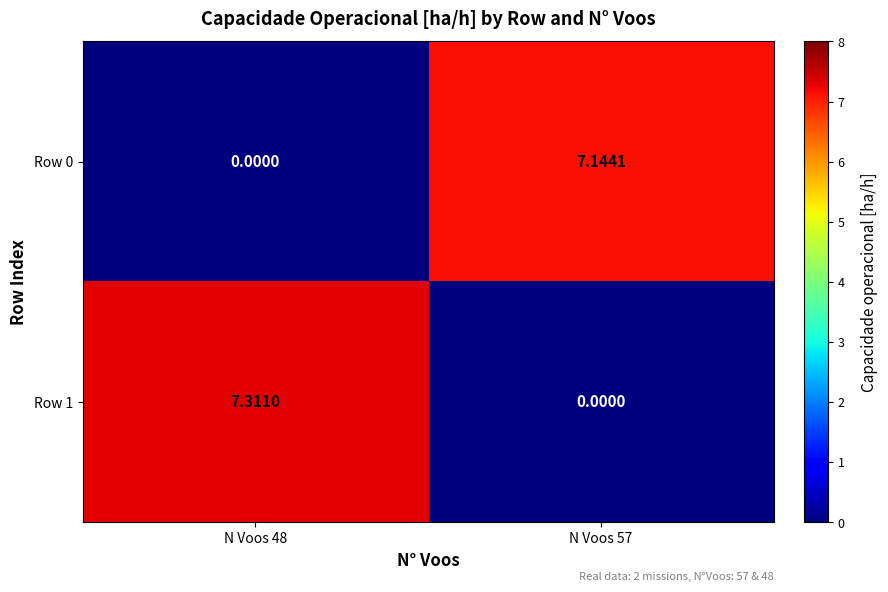

List the series in order of their peak value, highest first.

Row 1, Row 0